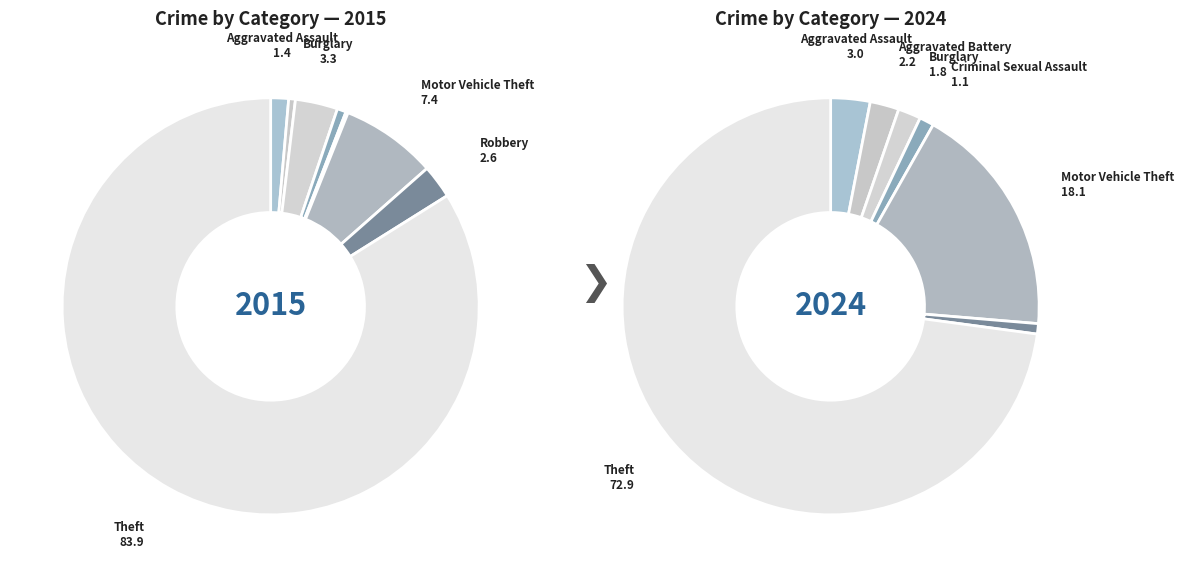

Which category has the biggest portion of the pie?

Theft